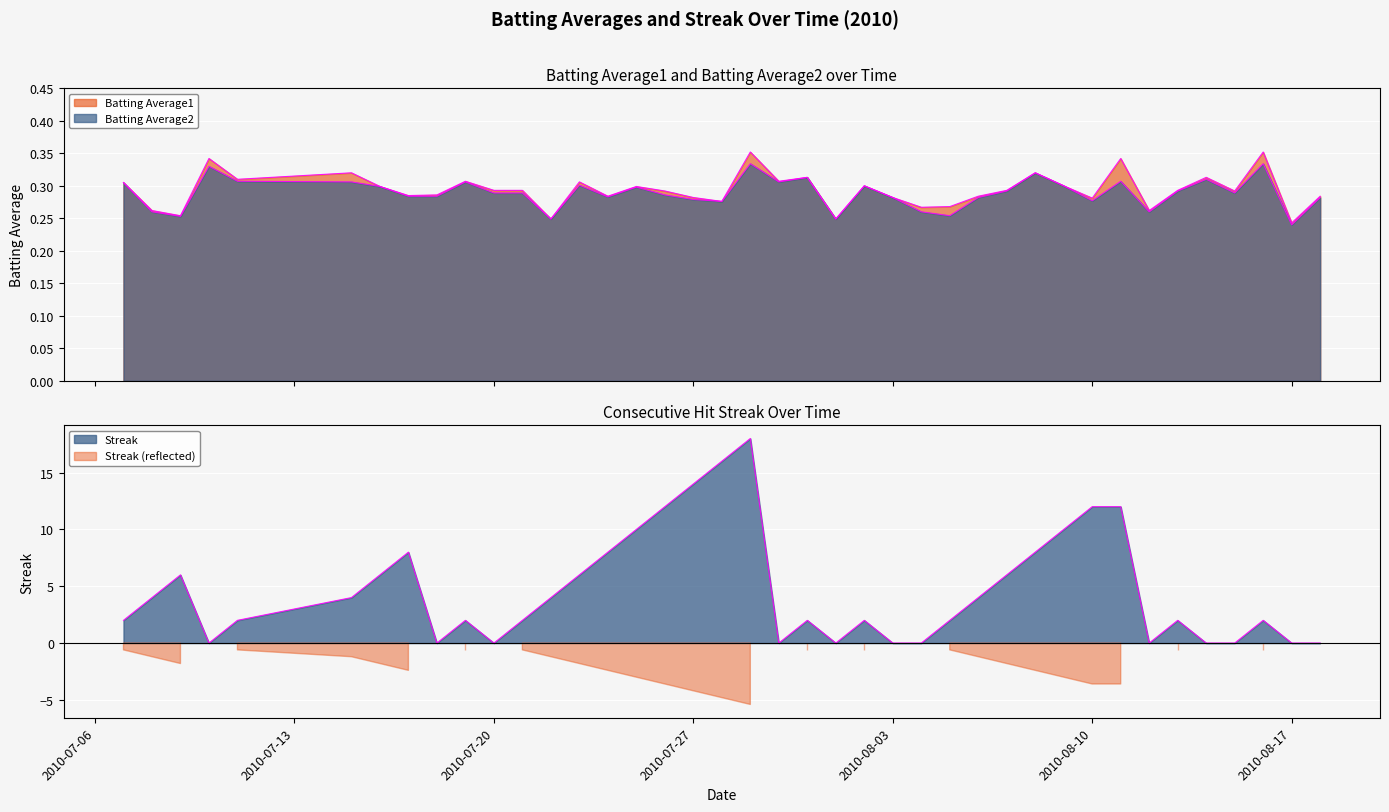

Rank the categories by Batting Average2 value from lowest to highest.

2010-08-17, 2010-07-22, 2010-08-01, 2010-07-09, 2010-08-05, 2010-07-08, 2010-08-04, 2010-08-12, 2010-07-28, 2010-08-10, 2010-07-27, 2010-08-03, 2010-08-06, 2010-08-18, 2010-07-24, 2010-07-17, 2010-07-18, 2010-07-26, 2010-07-20, 2010-07-21, 2010-08-15, 2010-08-07, 2010-08-13, 2010-07-25, 2010-07-16, 2010-08-02, 2010-08-09, 2010-07-23, 2010-07-07, 2010-07-15, 2010-07-19, 2010-07-30, 2010-07-11, 2010-08-11, 2010-08-14, 2010-07-31, 2010-08-08, 2010-07-10, 2010-07-29, 2010-08-16